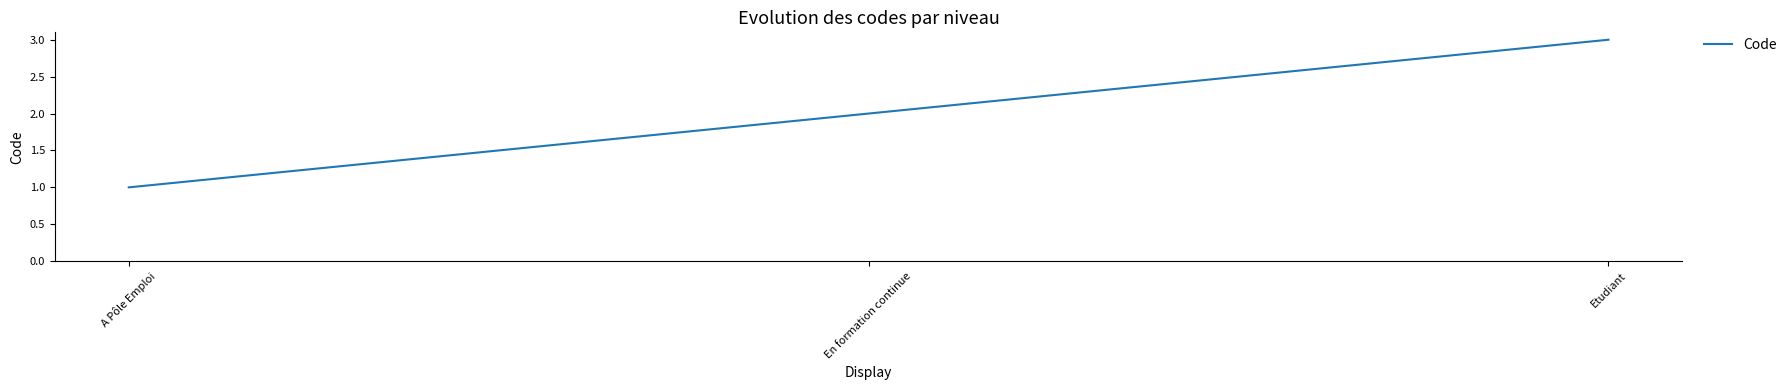

Which label corresponds to the smallest value in the chart?

A Pôle Emploi